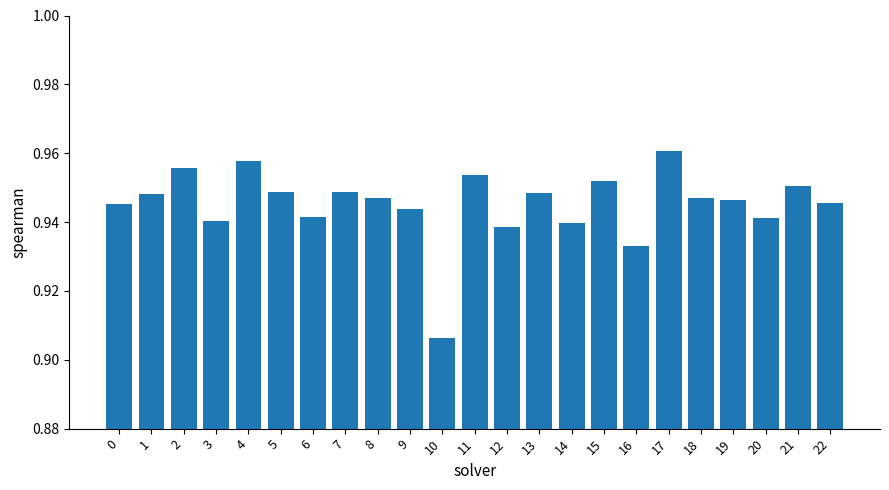

What is the sum of the values at 6 and 16?

1.9